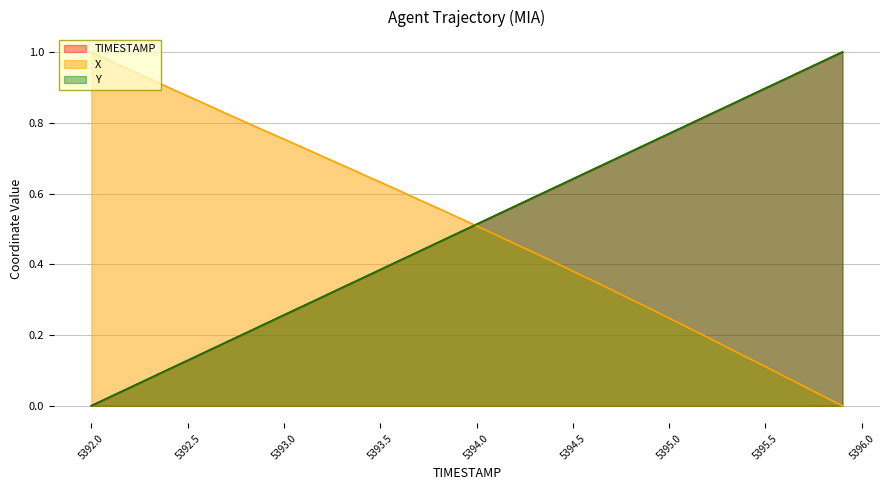

Between which two adjacent categories do TIMESTAMP and Y first intersect?

5392.1 and 5392.2